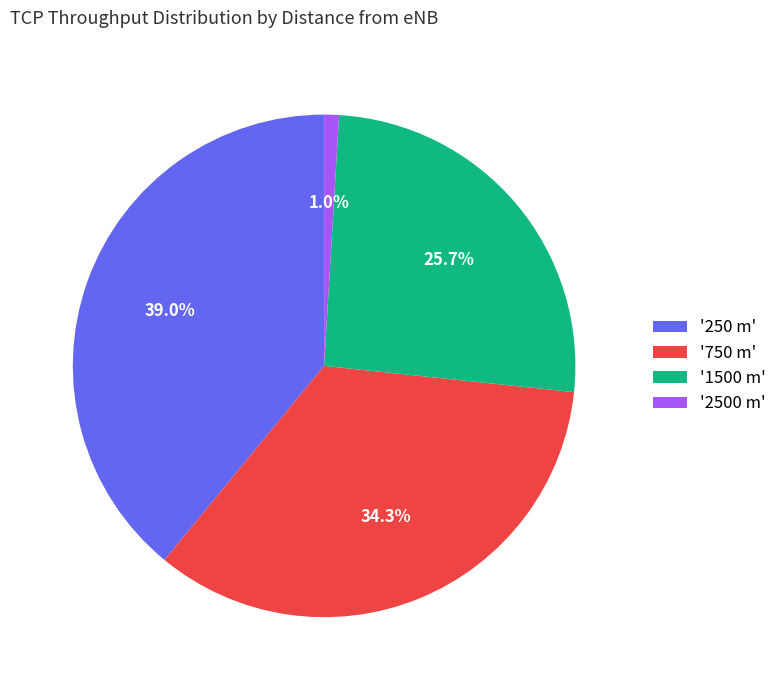

Do '2500 m' and '250 m' together represent more than half of the pie?

No